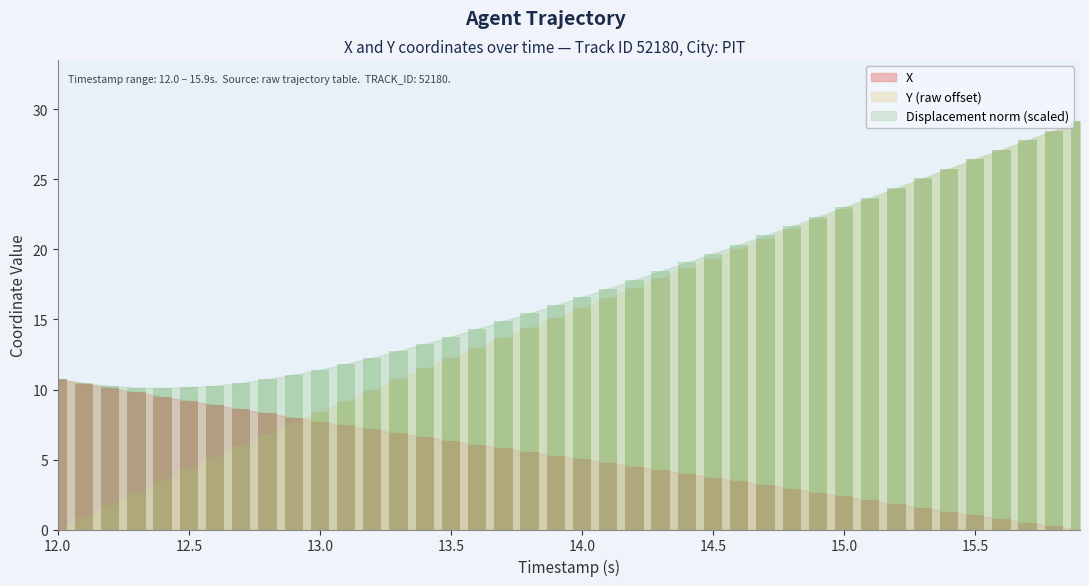

How many groups of bars are there?

40